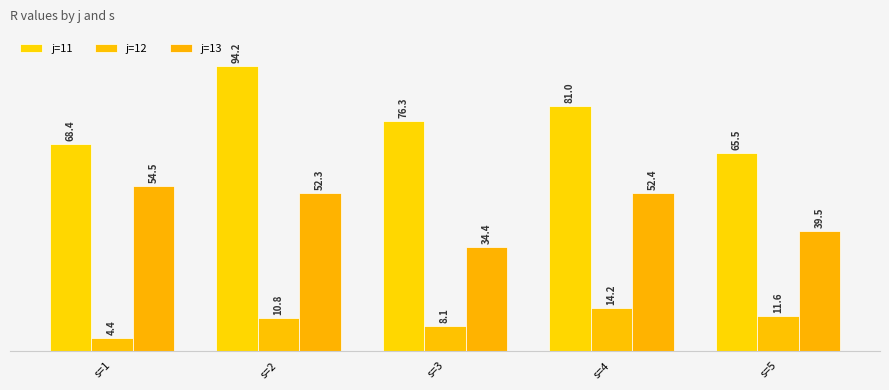

What is the minimum value shown in the chart?

4.4